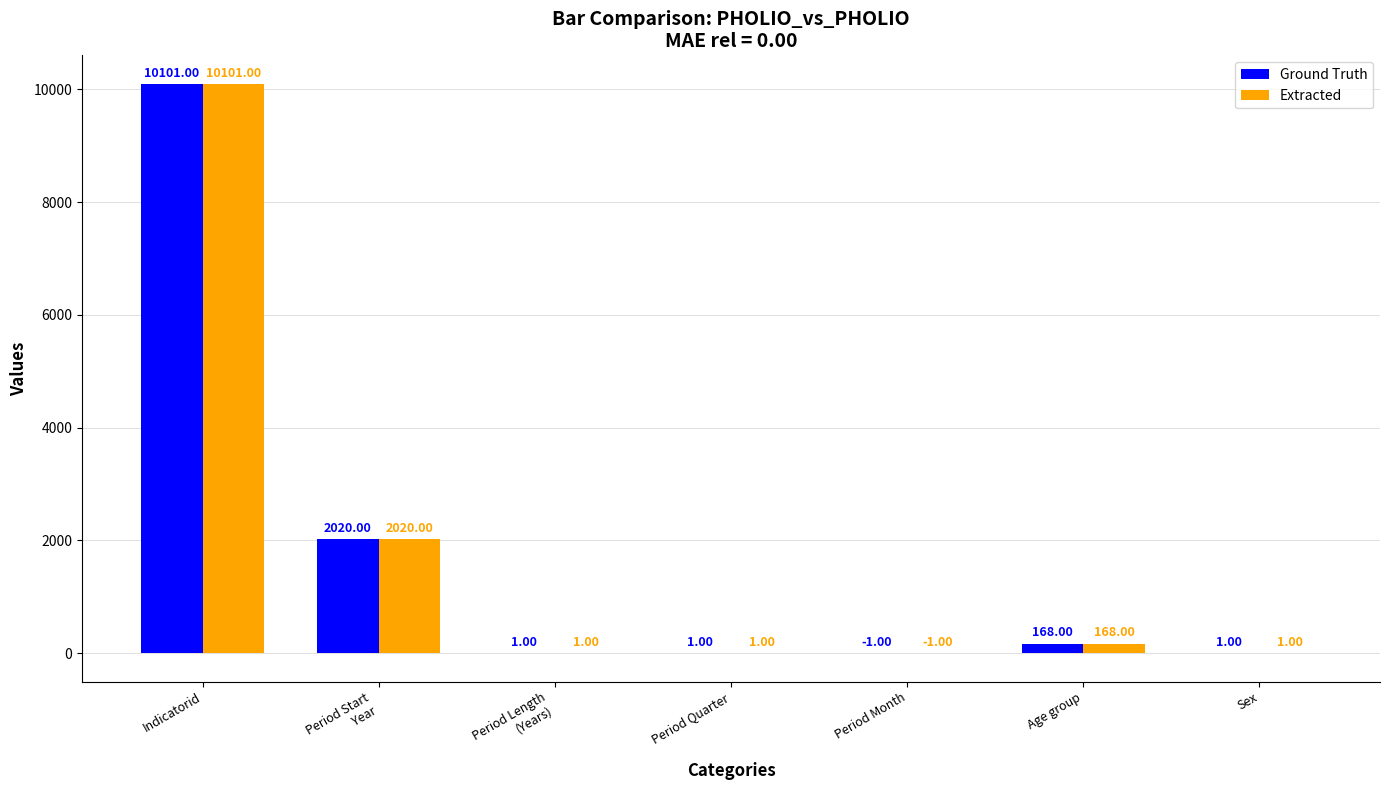

What is the difference between the Ground Truth values at Age group and Period Length
(Years)?

167